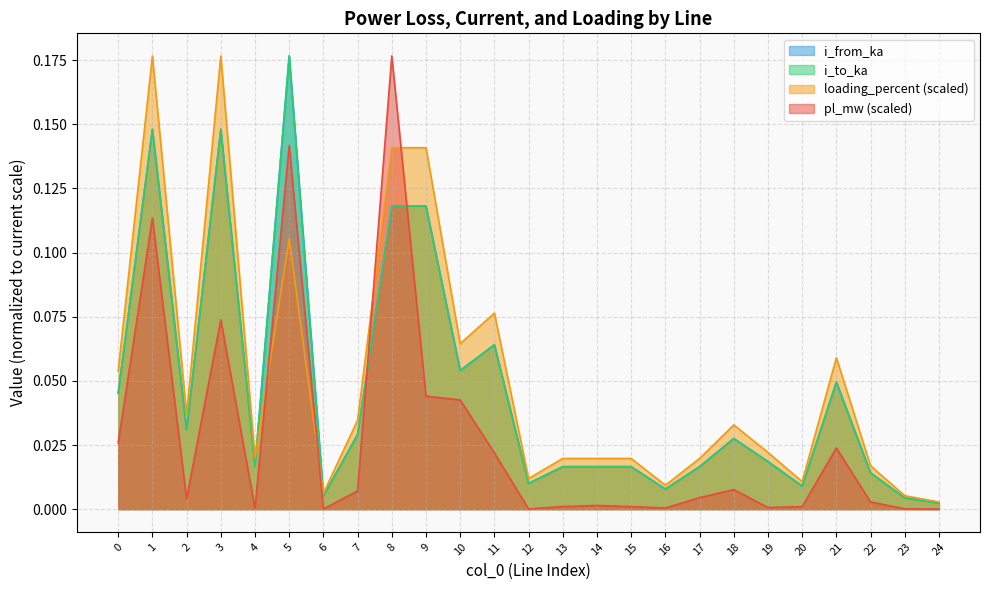

Rank the series by their maximum value, from highest to lowest.

pl_mw, i_from_ka, loading_percent, i_to_ka